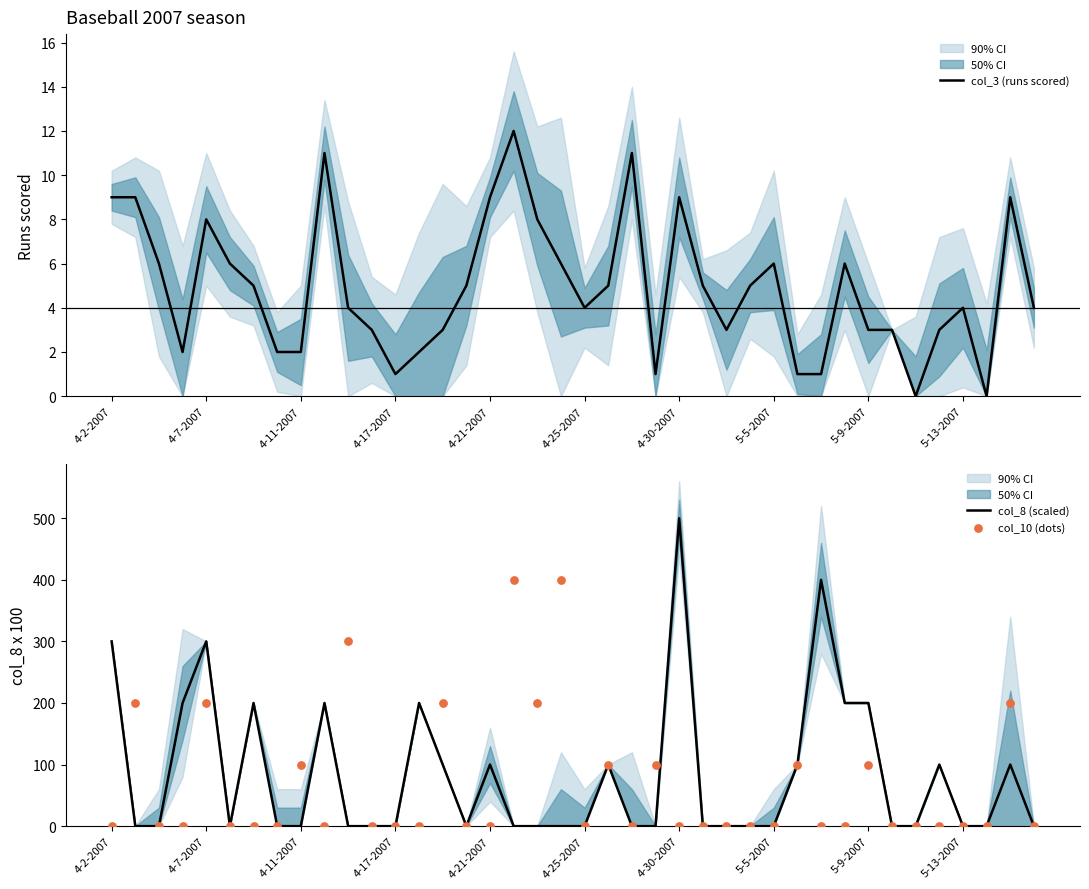

At how many categories does at least one series exceed 166?

17